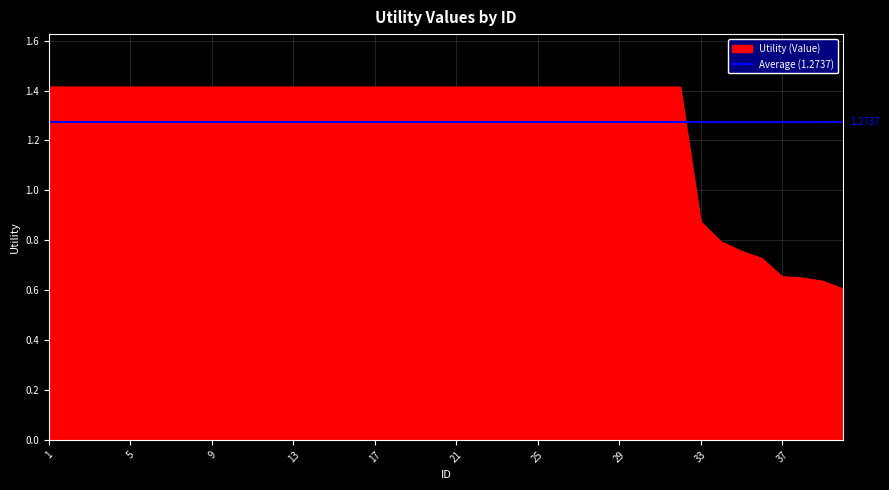

Reading left to right, transcribe all the data shown in this chart.

1.4	1.4	1.4	1.4	1.4	1.4	1.4	1.4	1.4	1.4	1.4	1.4	1.4	1.4	1.4	1.4	1.4	1.4	1.4	1.4	1.4	1.4	1.4	1.4	1.4	1.4	1.4	1.4	1.4	1.4	1.4	1.4	0.9	0.8	0.8	0.7	0.7	0.6	0.6	0.6